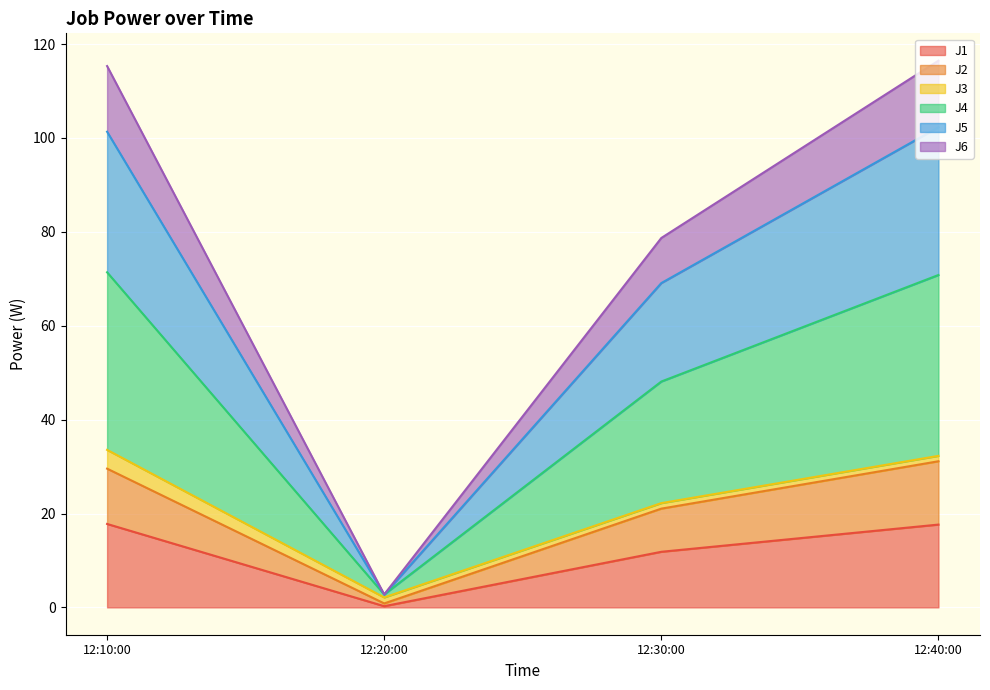

True or false: J1 has a value of 17.8 at 12:10:00.

True